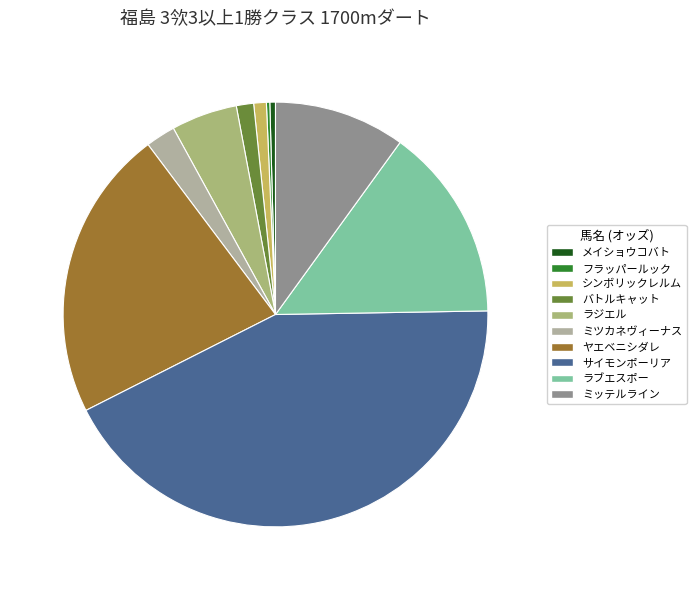

Combined, do シンボリックレルム and メイショウコバト account for over 50%?

No